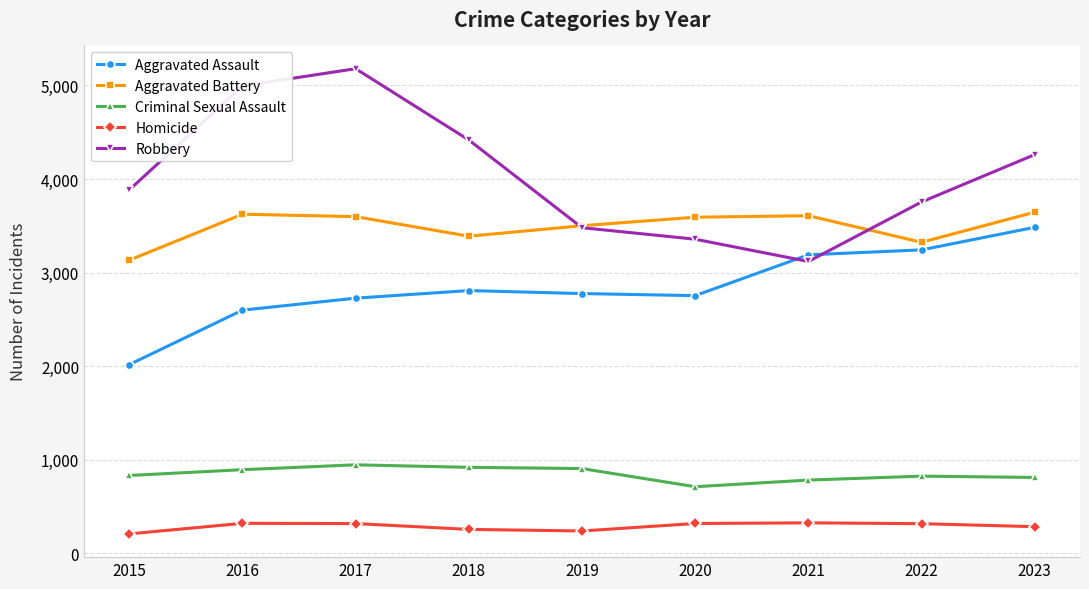

Is the value of Aggravated Assault at 2022 greater than the value of Homicide at 2021?

Yes